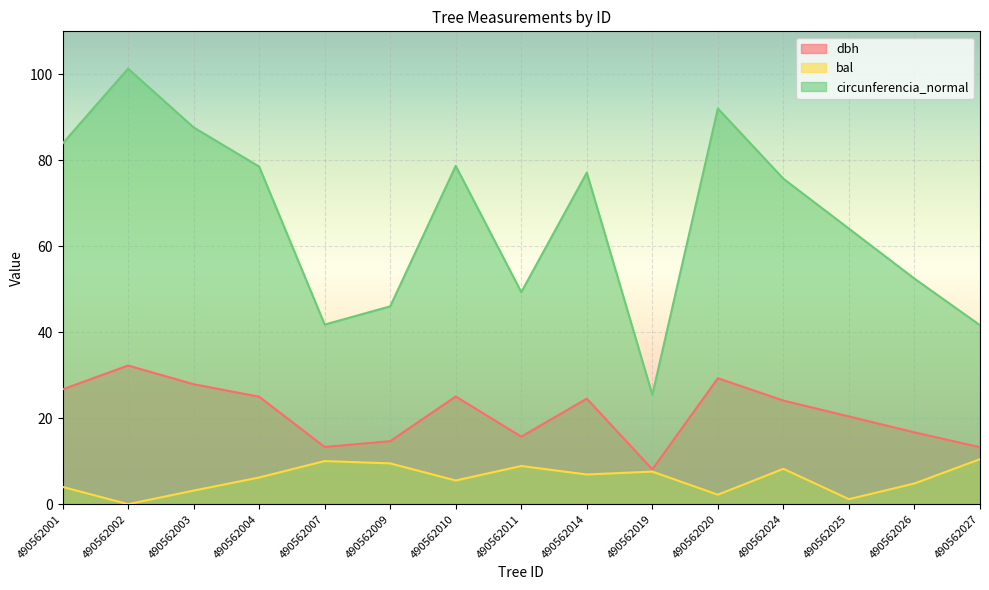

True or false: bal and dbh cross at least once.

False